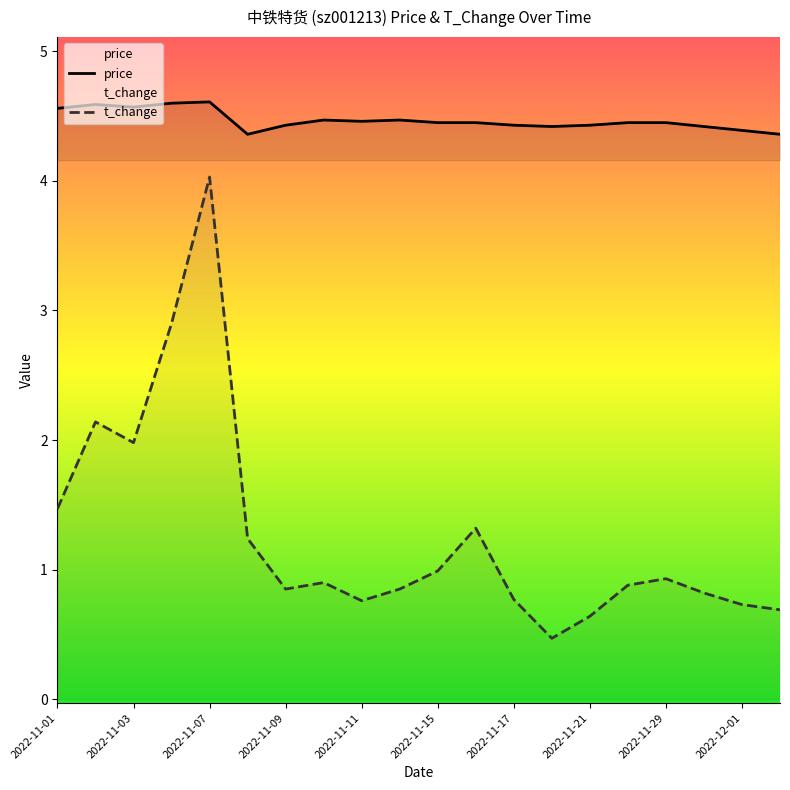

What is the sum of the t_change values at 2022-11-03 and 2022-11-21?

2.6